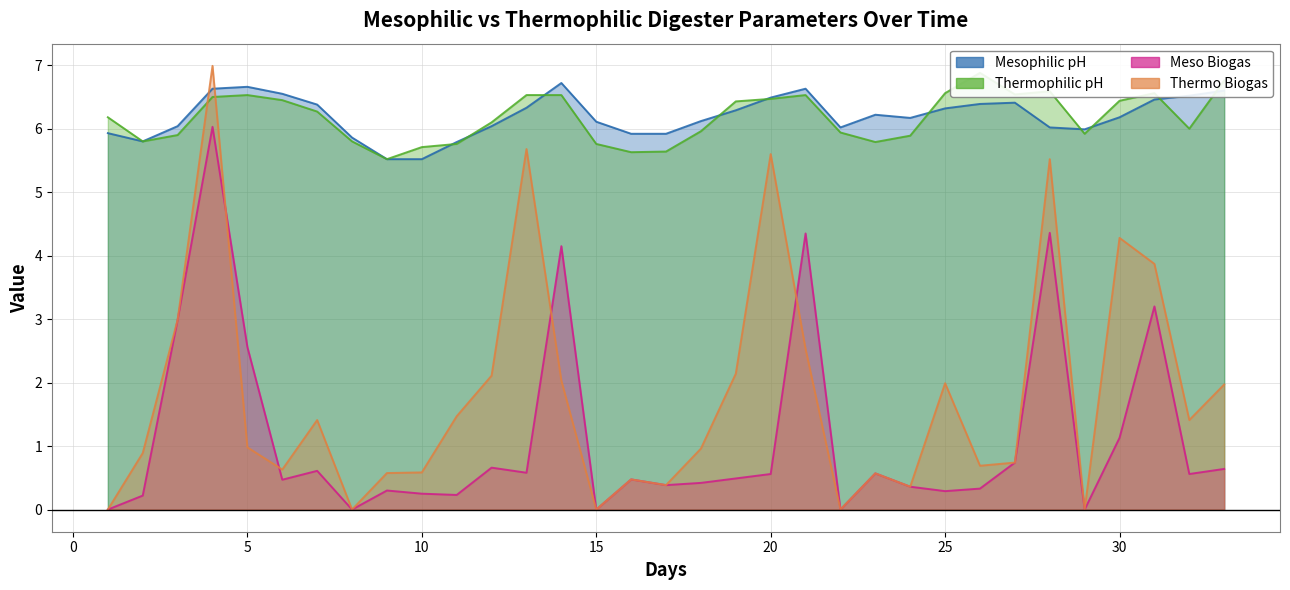

True or false: Thermo Biogas and Thermophilic pH cross at least once.

True